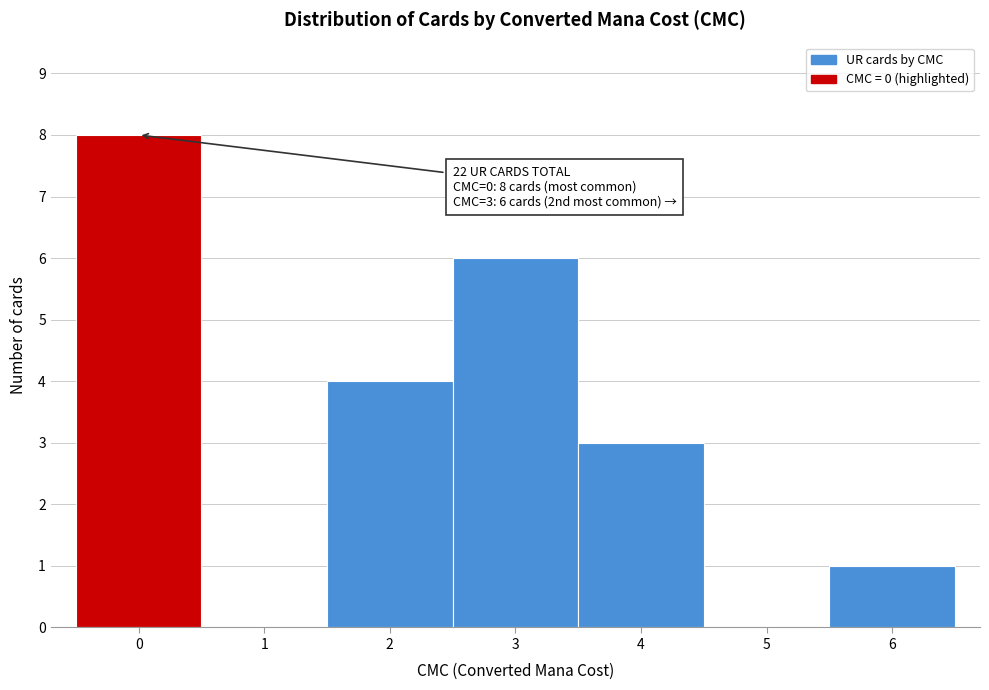

Which range on the x-axis has the tallest bar?

-0.5 to 0.5